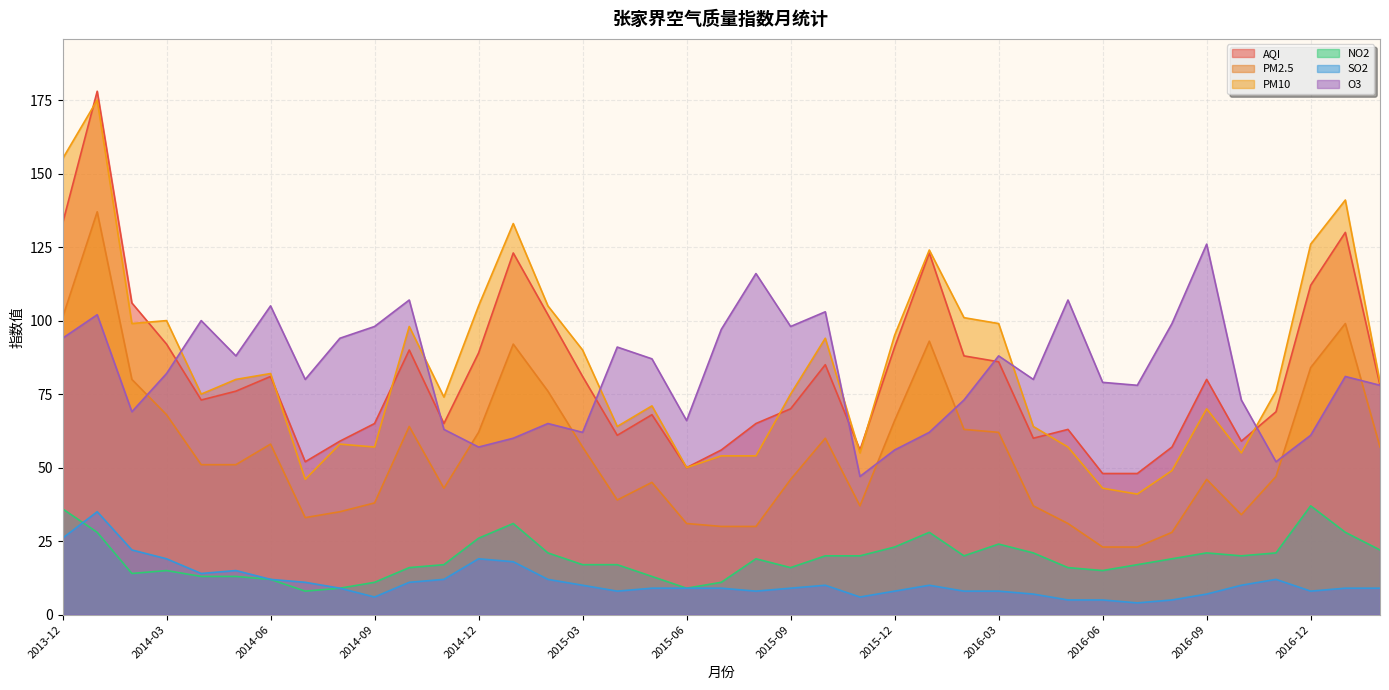

True or false: PM2.5 and PM10 cross at least once.

False